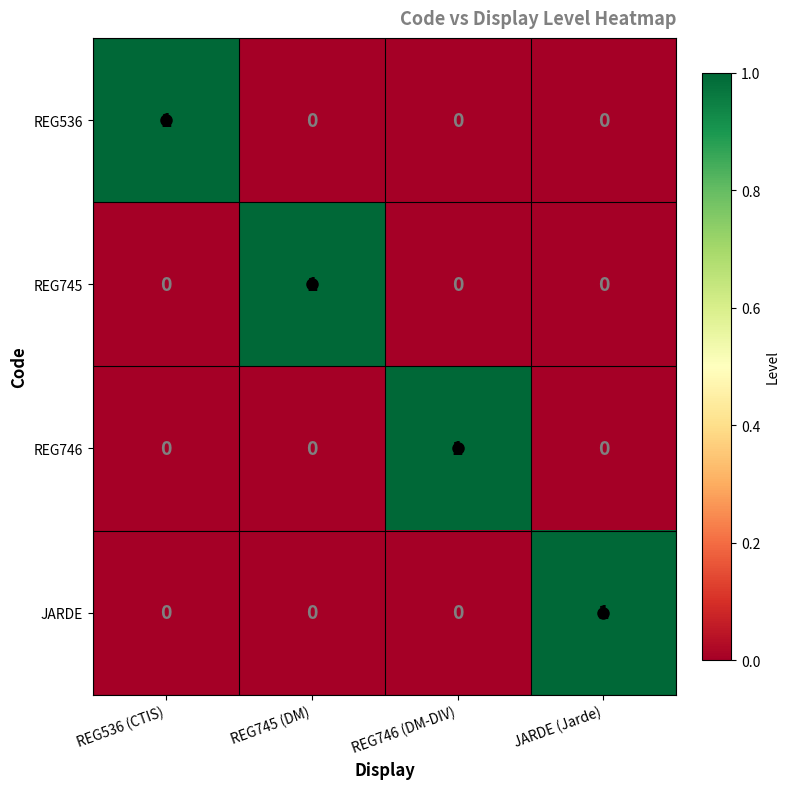

At which label does JARDE reach its peak?

JARDE (Jarde)